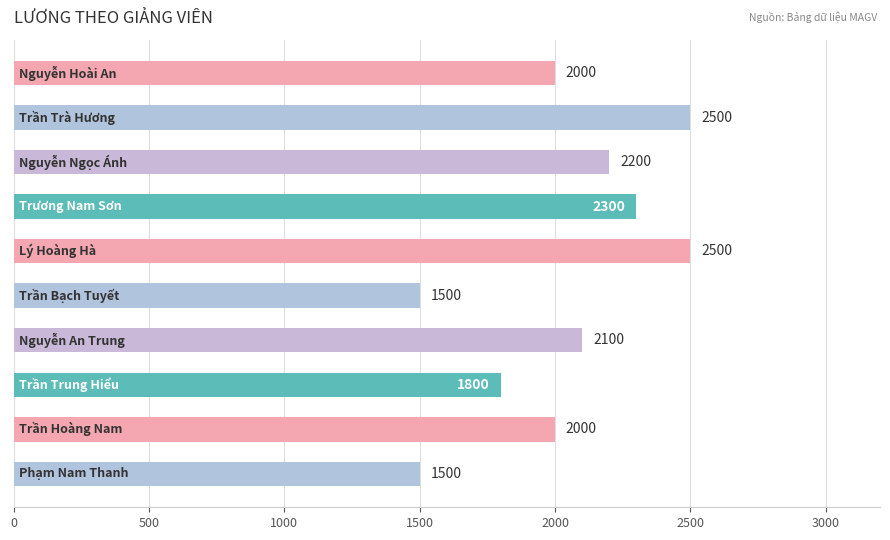

What is the smallest value displayed?

1500